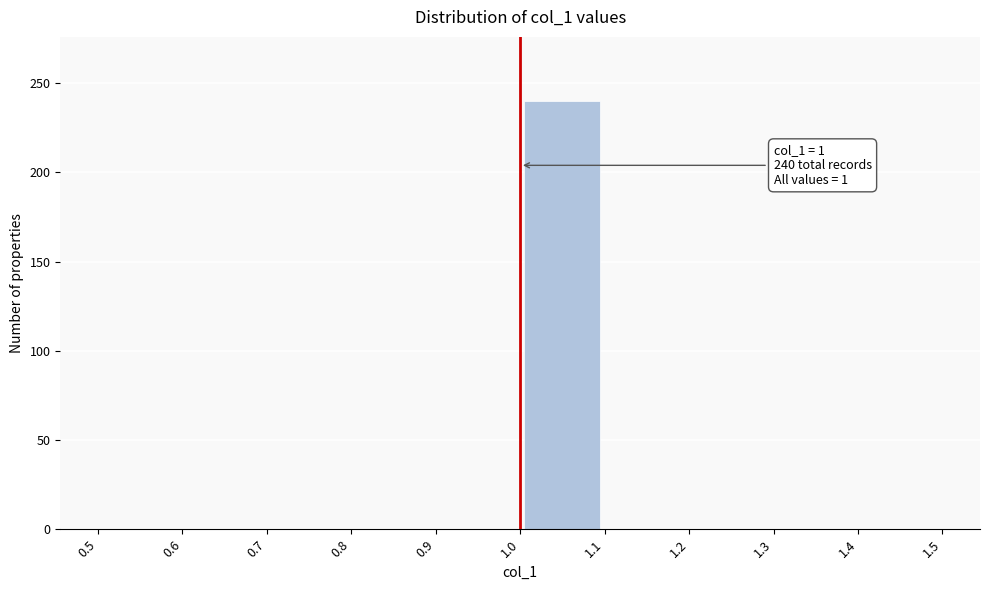

Over which range of the x-axis is the bar tallest?

1.0 to 1.1